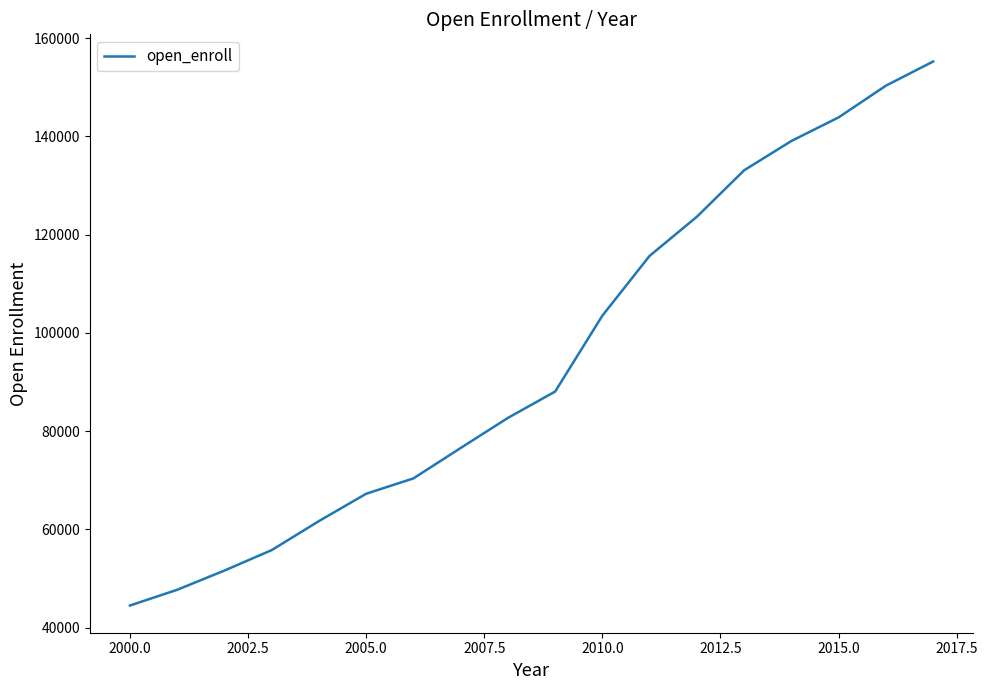

What is the smallest value displayed?

44490